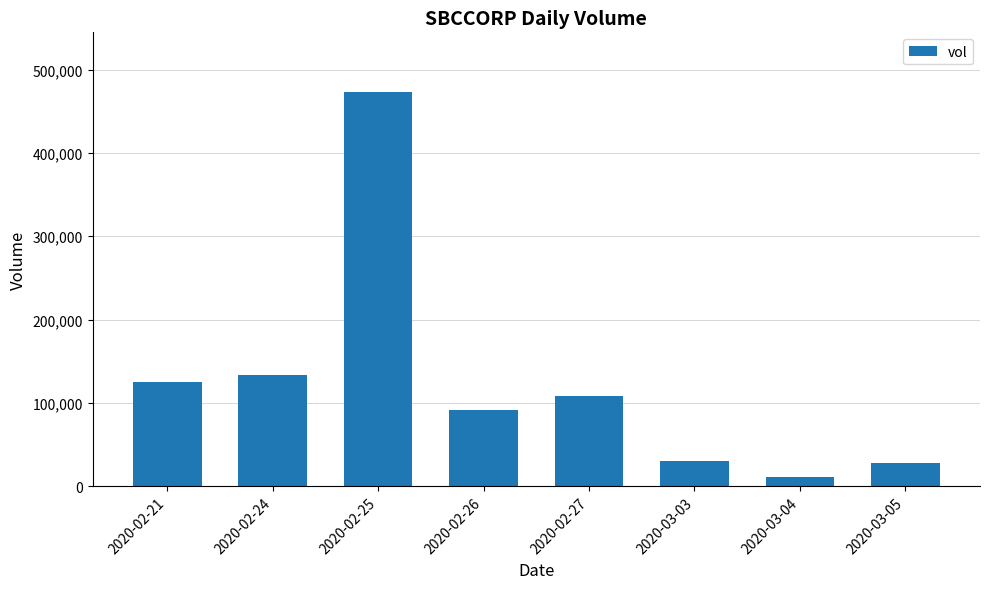

Where is the data nearest to the value 242350?

2020-02-24